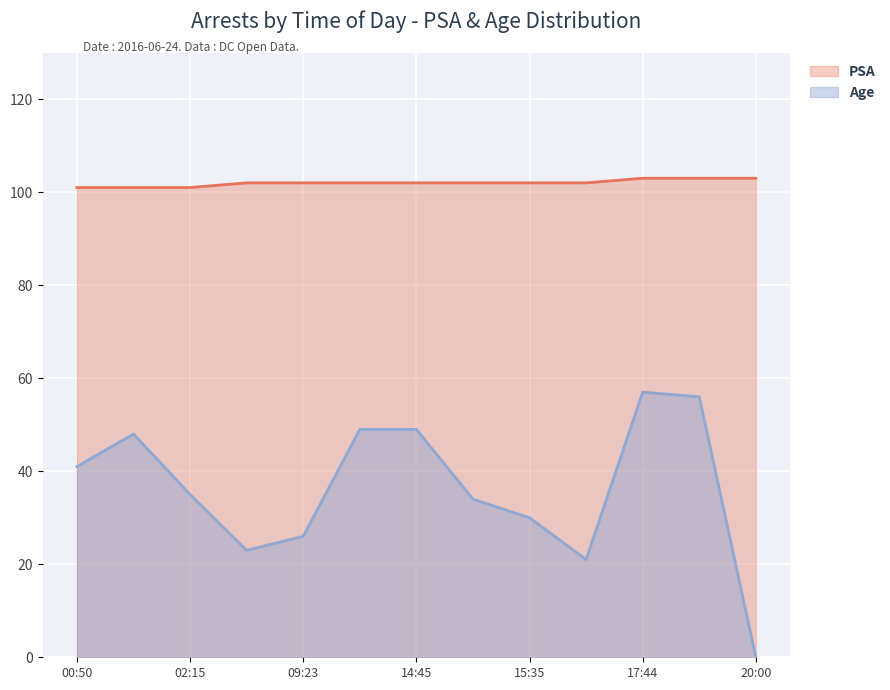

Where does the Age series first go above 35?

00:50